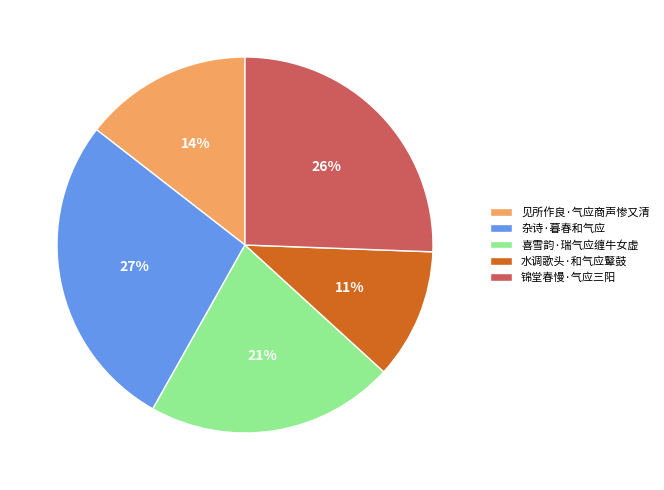

Between 喜雪韵·瑞气应缠牛女虚 and 锦堂春慢·气应三阳, which is larger?

锦堂春慢·气应三阳